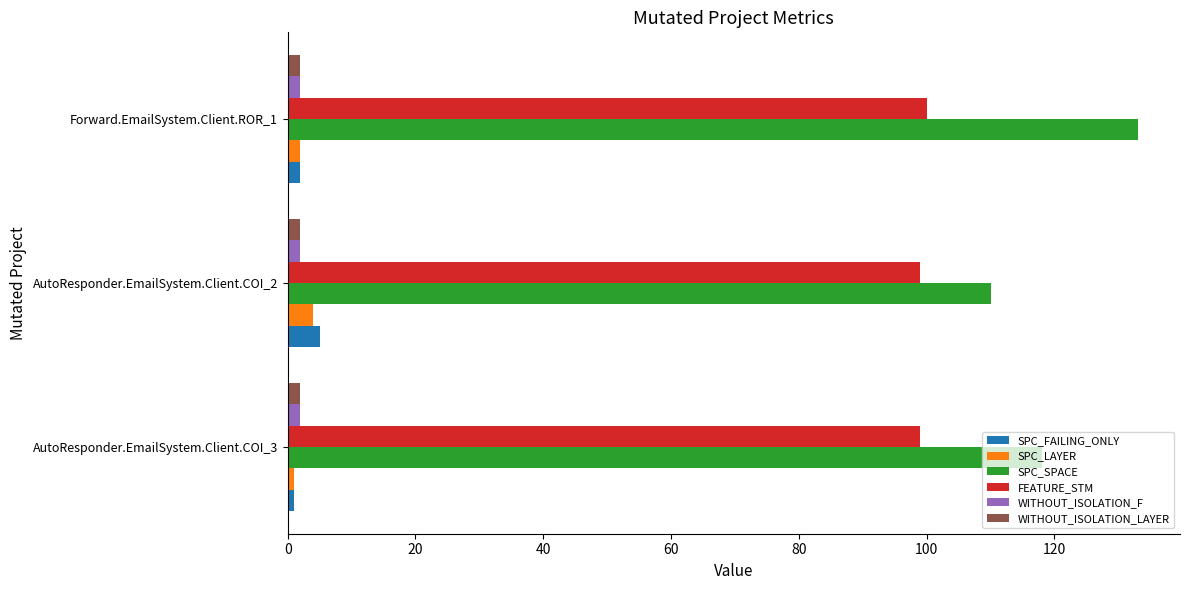

What is the minimum value for SPC_LAYER?

1